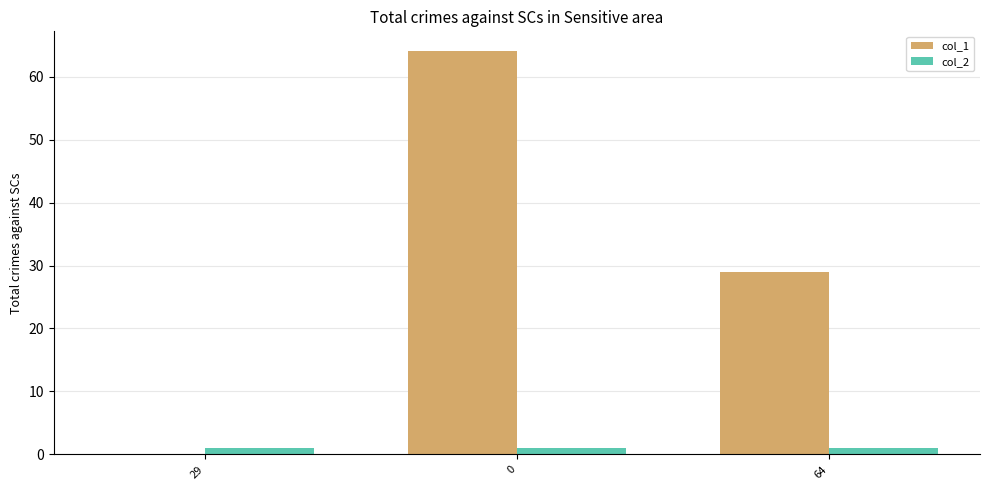

What is the average value of the col_2 series?

1